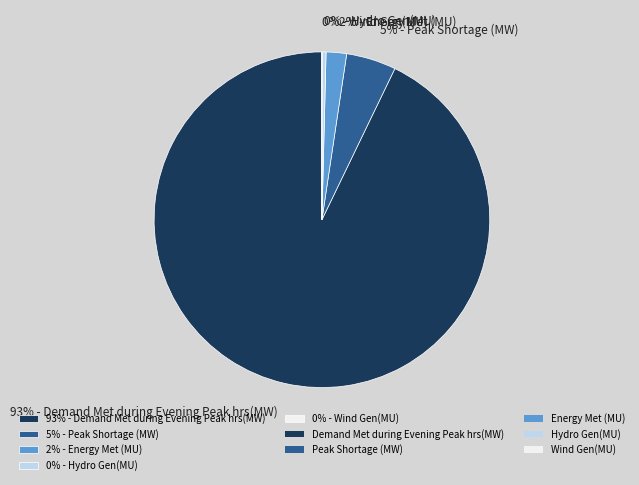

Does any single category account for the majority?

Yes